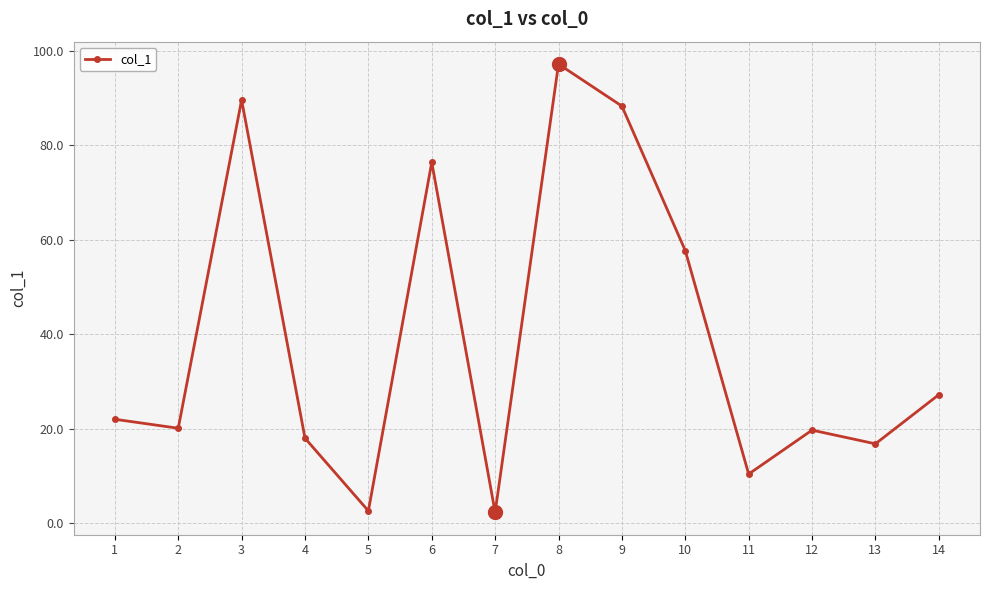

Which has a higher value, 12 or 6?

6